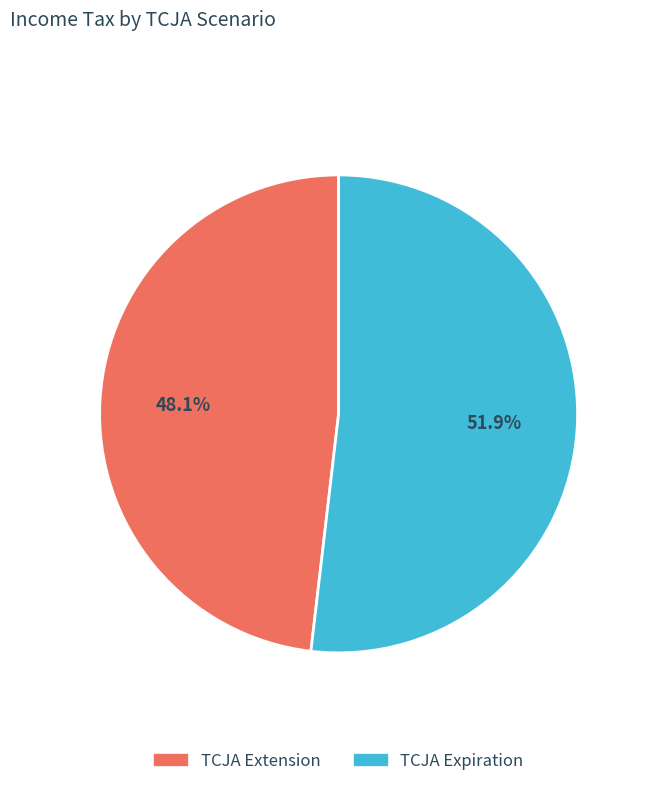

Approximately how many times larger is the value at TCJA Extension compared to TCJA Expiration?

0.9